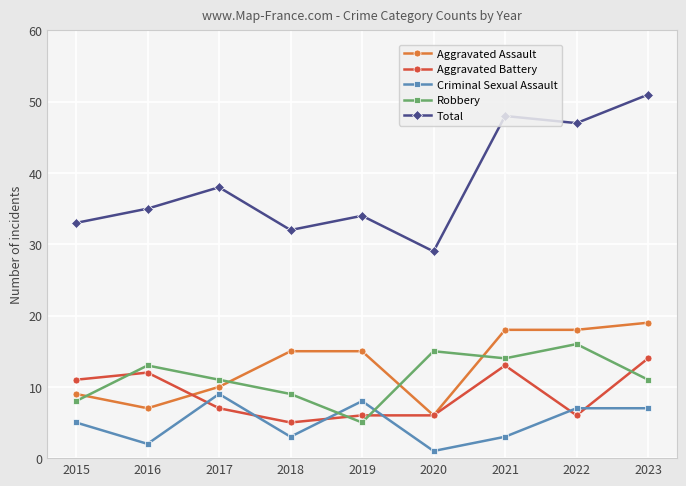

What are all the series names shown in the legend?

Aggravated Assault, Aggravated Battery, Criminal Sexual Assault, Robbery, Total